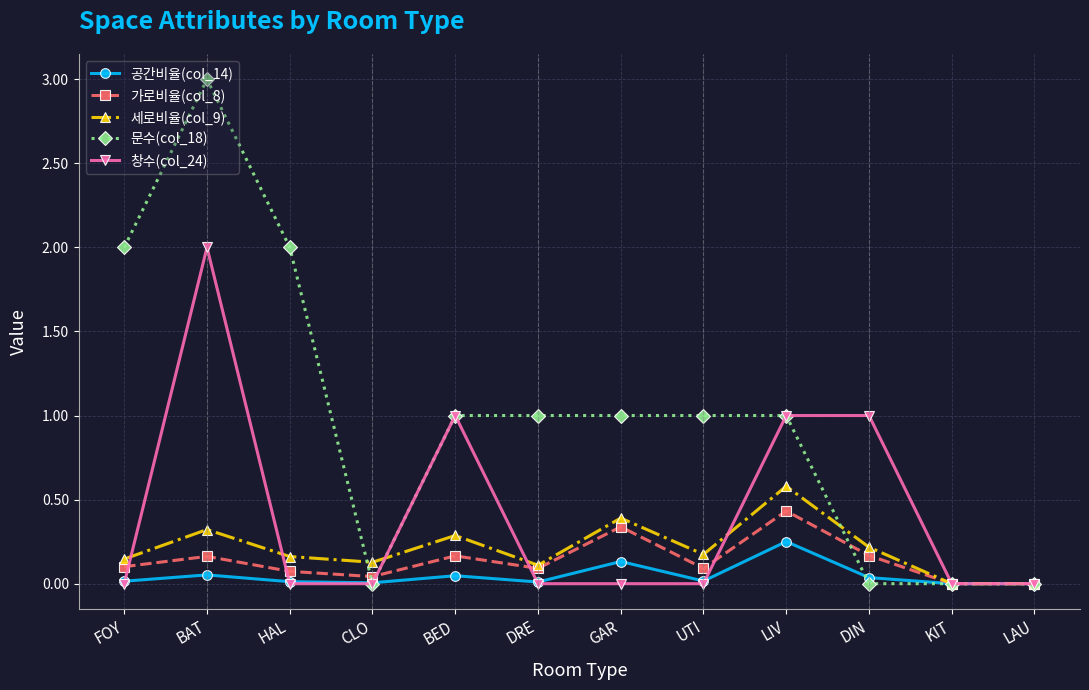

What is the maximum value shown in the chart?

3.0